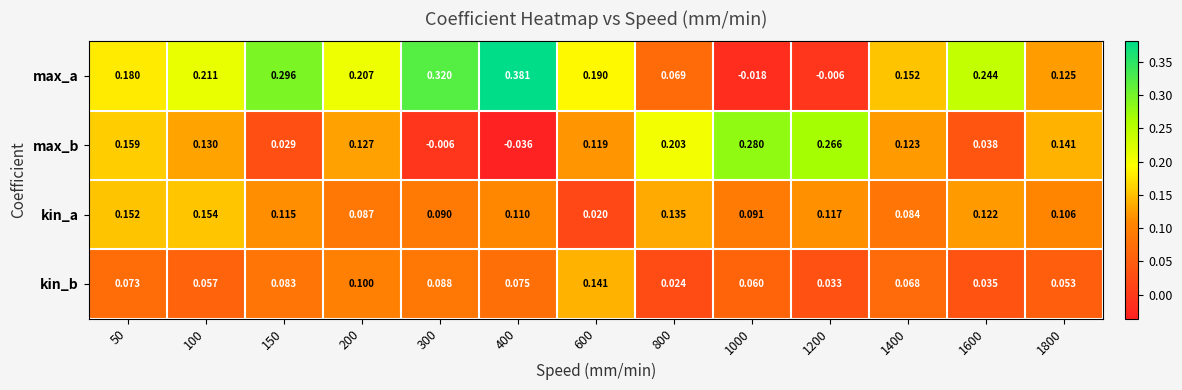

How many positive values does the max_b series have?

11